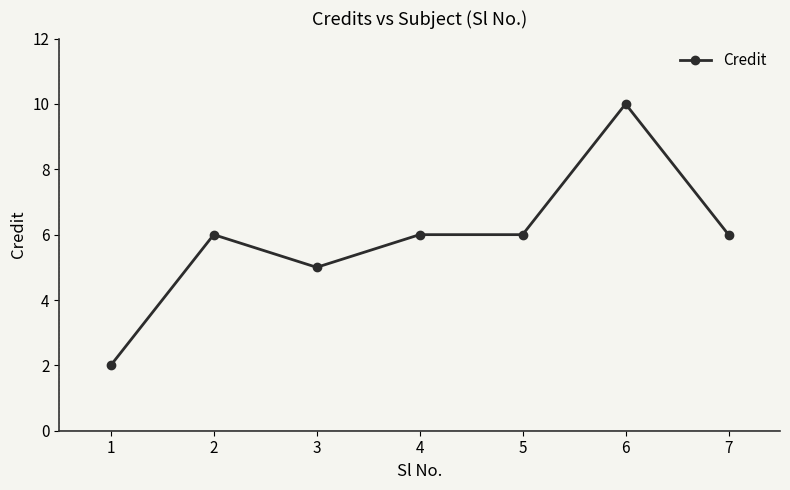

How many lines are shown in the chart?

1